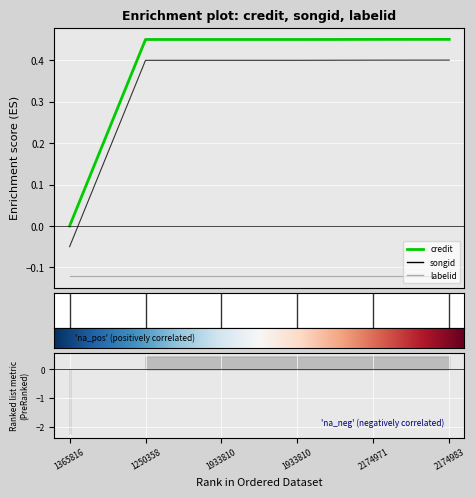

Is this an area chart (filled region under the line)?

No